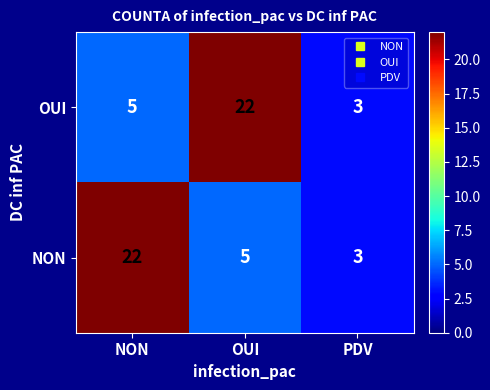

Is the value of NON at OUI greater than the value of OUI at PDV?

Yes